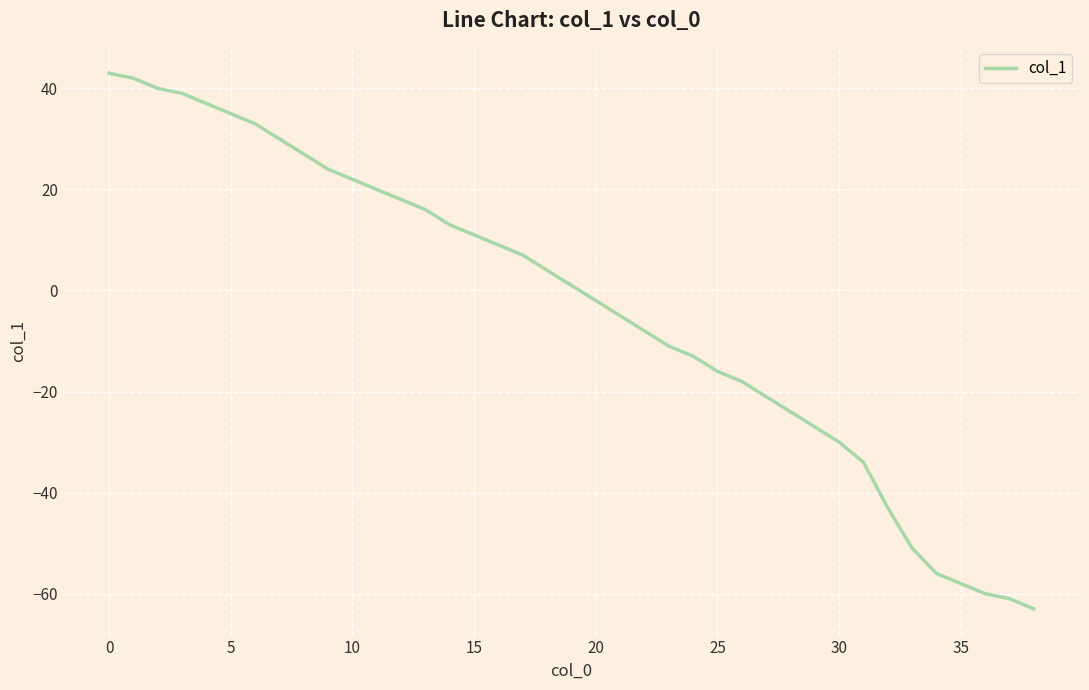

What is the difference between the maximum and minimum values?

106